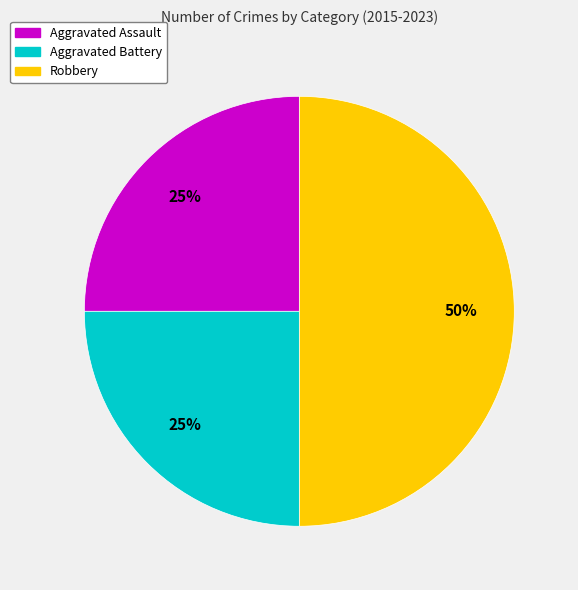

How many slices are in this pie chart?

3